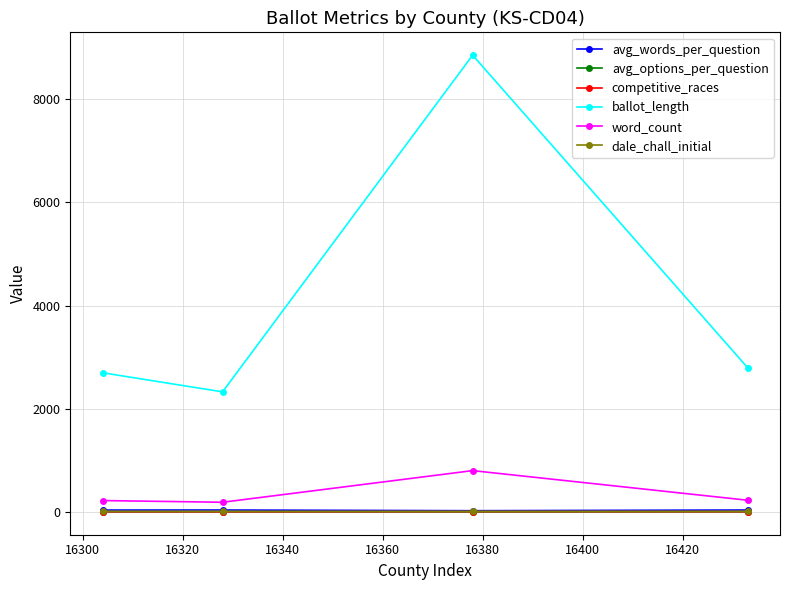

True or false: competitive_races and ballot_length intersect in this chart.

False